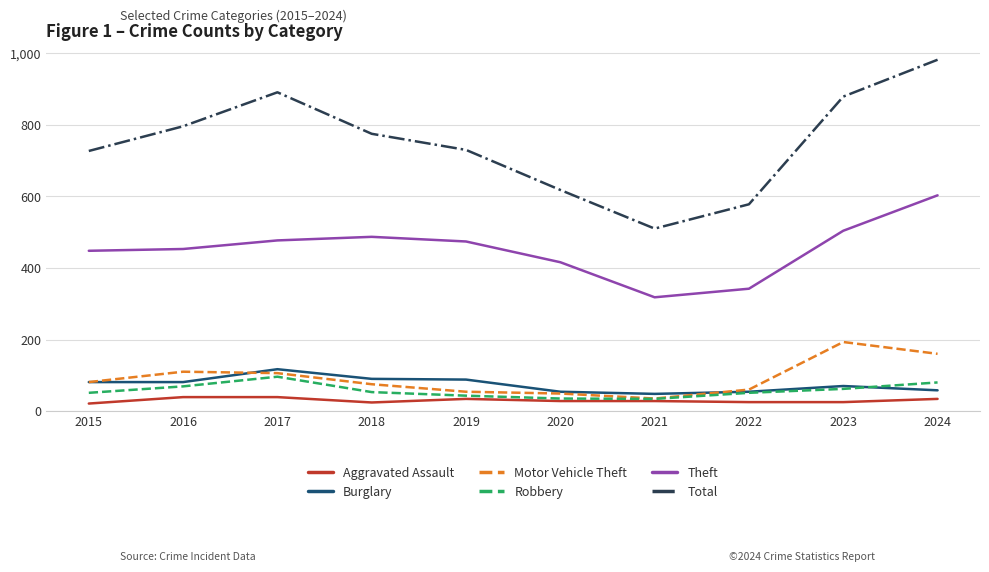

At which category is the sum across all series the highest?

2024